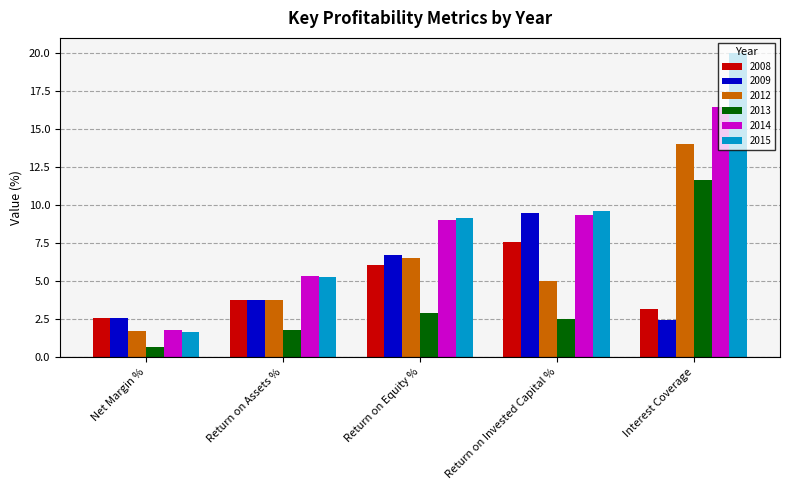

What is the sum of all 2013 values?

19.4